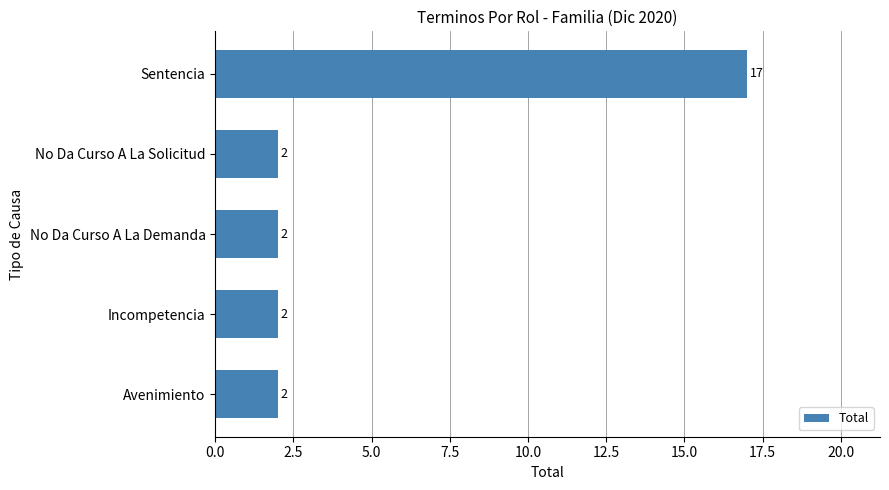

What is the difference between the maximum and minimum values?

15